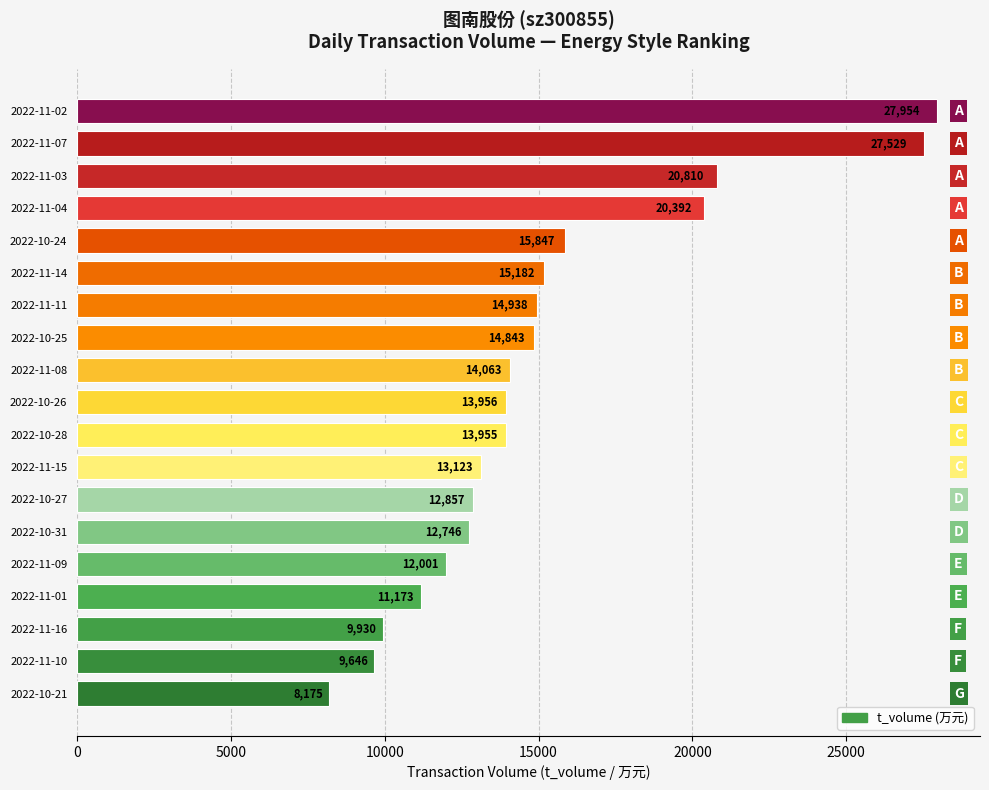

Are the bars horizontal?

Yes